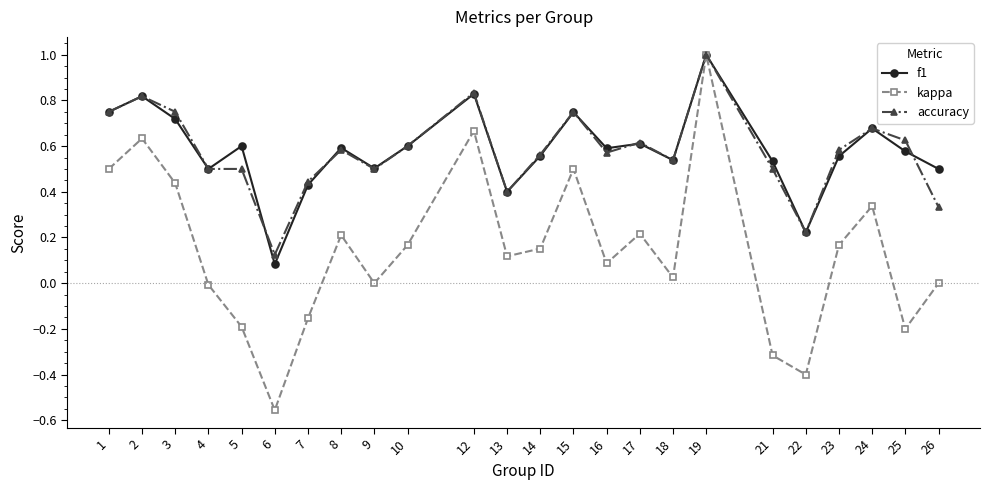

How many interior local peaks does the f1 series have?

8